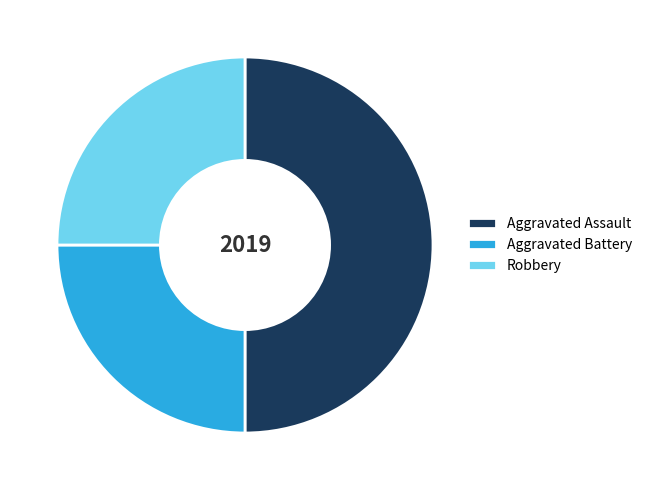

Is it true that Aggravated Assault is 50% of the pie?

True